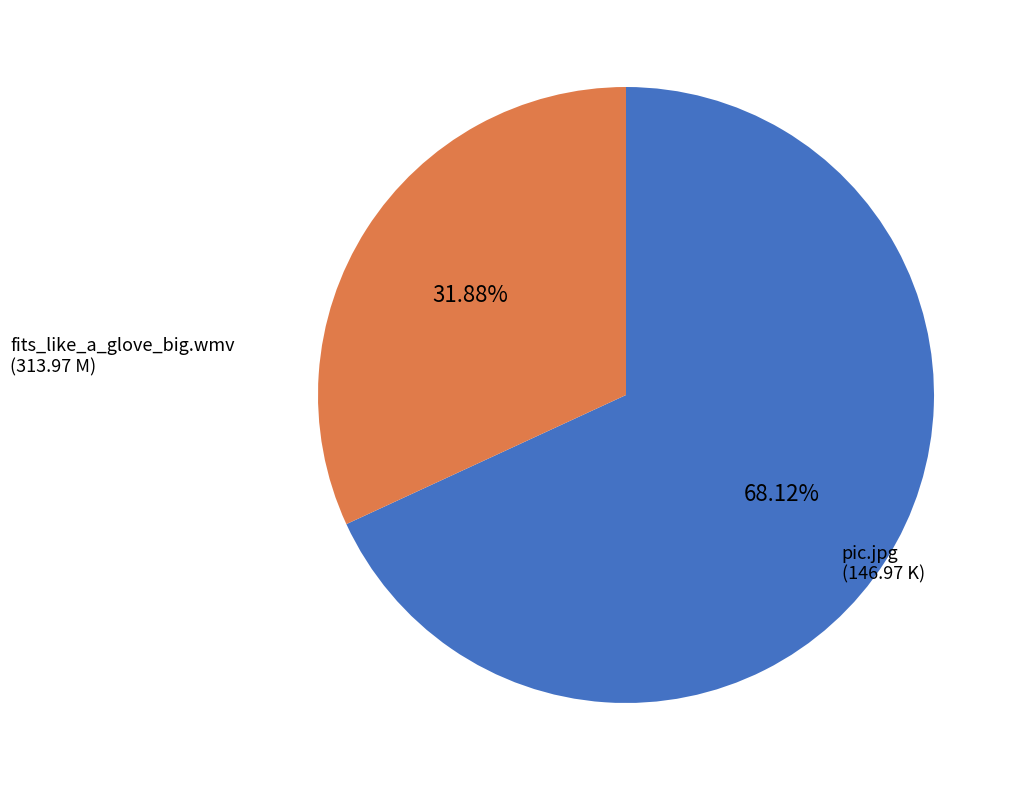

How many segments does this pie chart have?

2